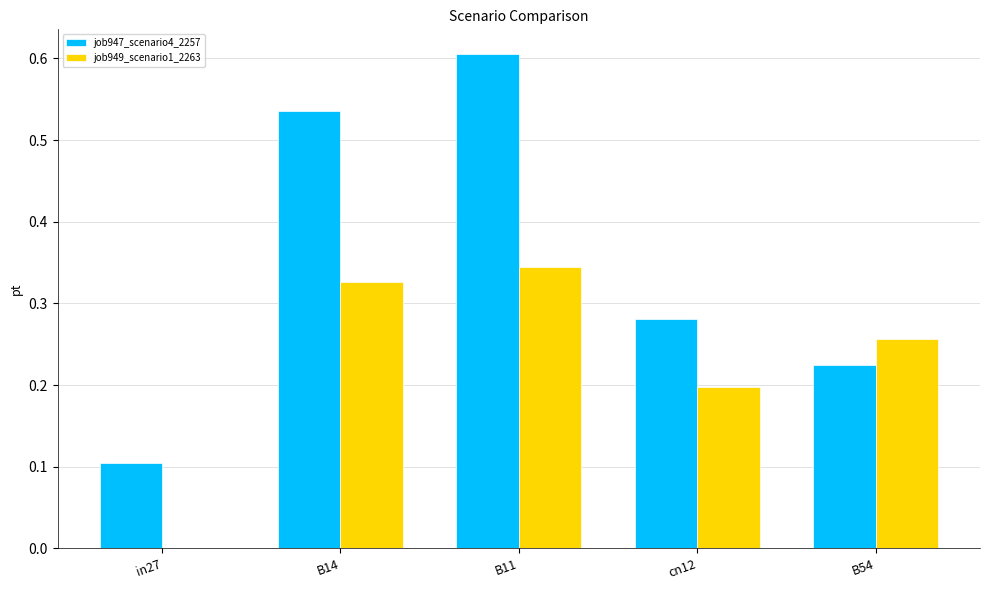

Which series changed the most between B14 and cn12?

job947_scenario4_2257